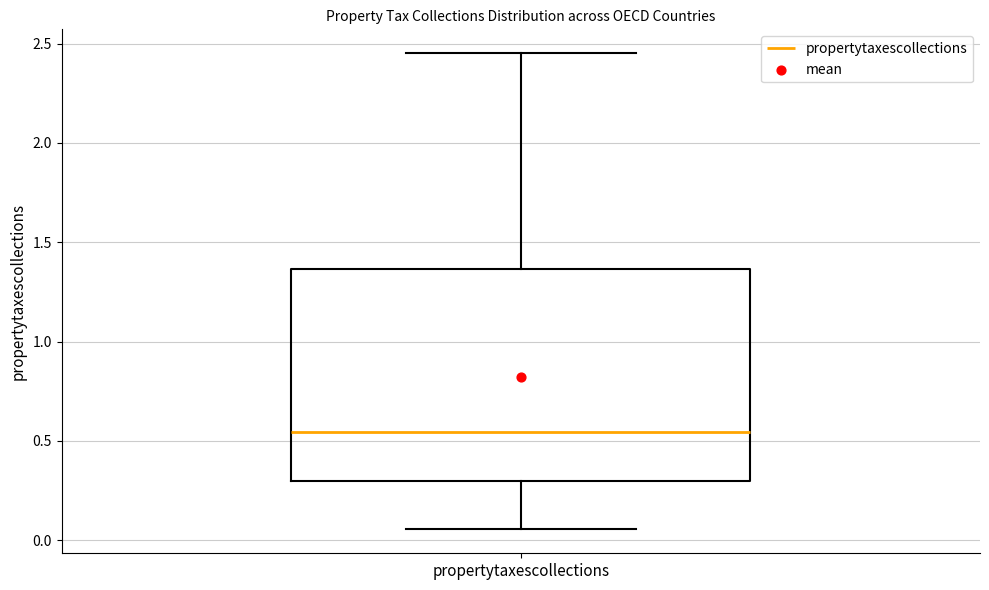

Transcribe this box plot: give where the median line is, the range the box spans, and where the two whiskers end, as read against the y-axis. The values are not printed on the chart, so give them approximately, as read against the axis.

median 0.55, box 0.30 to 1.35, whiskers 0.05 to 2.45